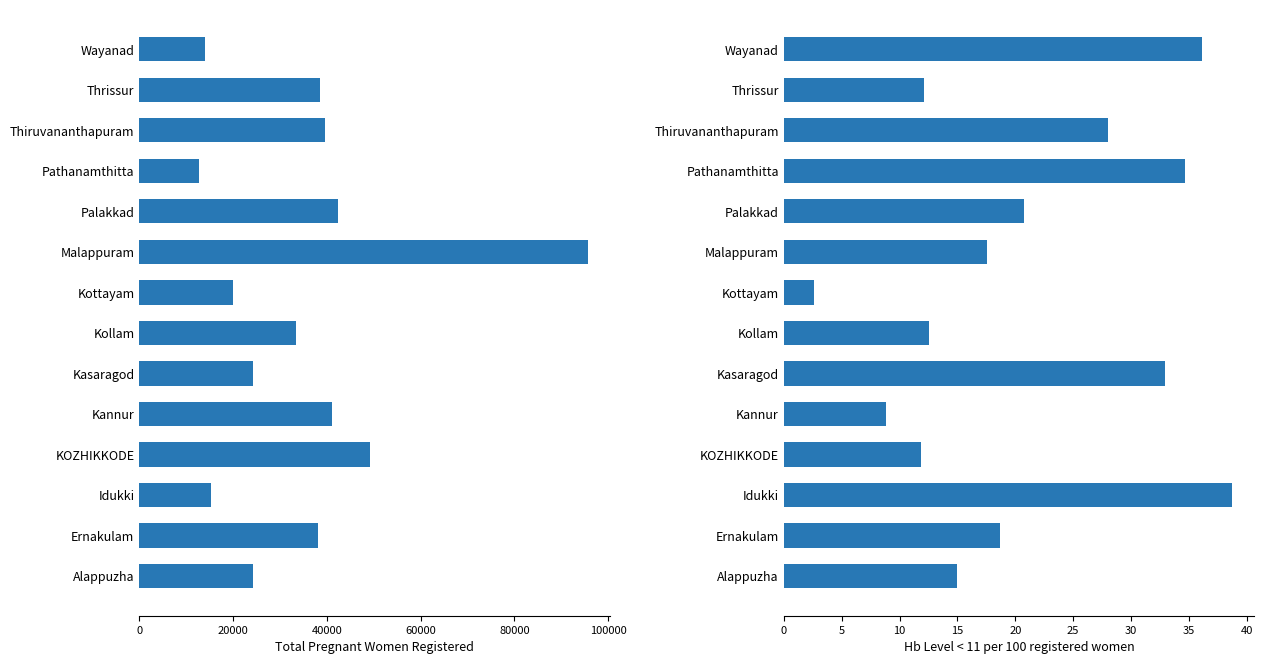

What is the value of the Total Pregnant Women Registered bar at the 11th from the left?

12744.0